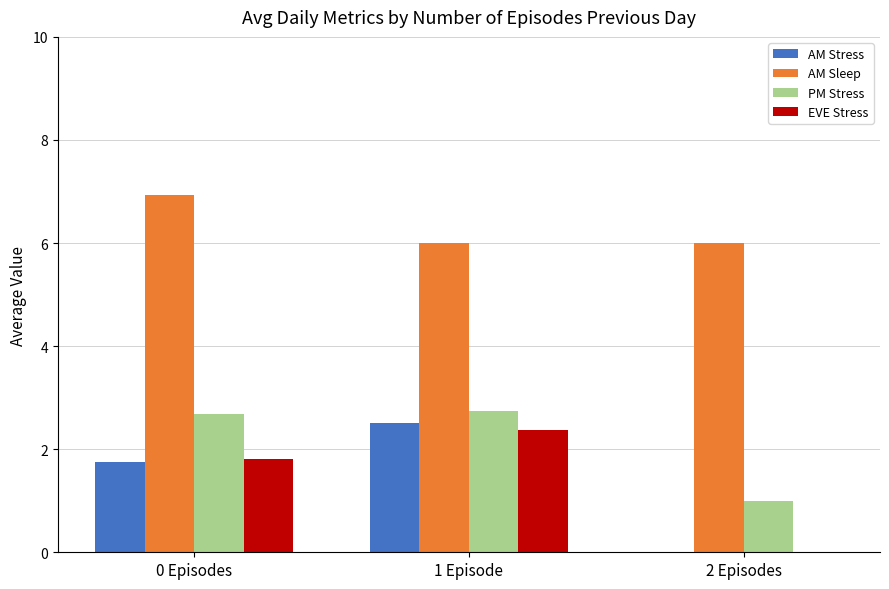

What is the maximum value for EVE Stress?

2.4